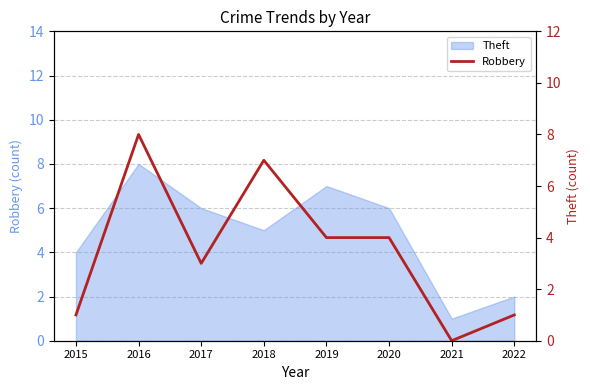

How many points are higher than both their immediate neighbors (excluding endpoints)?

2